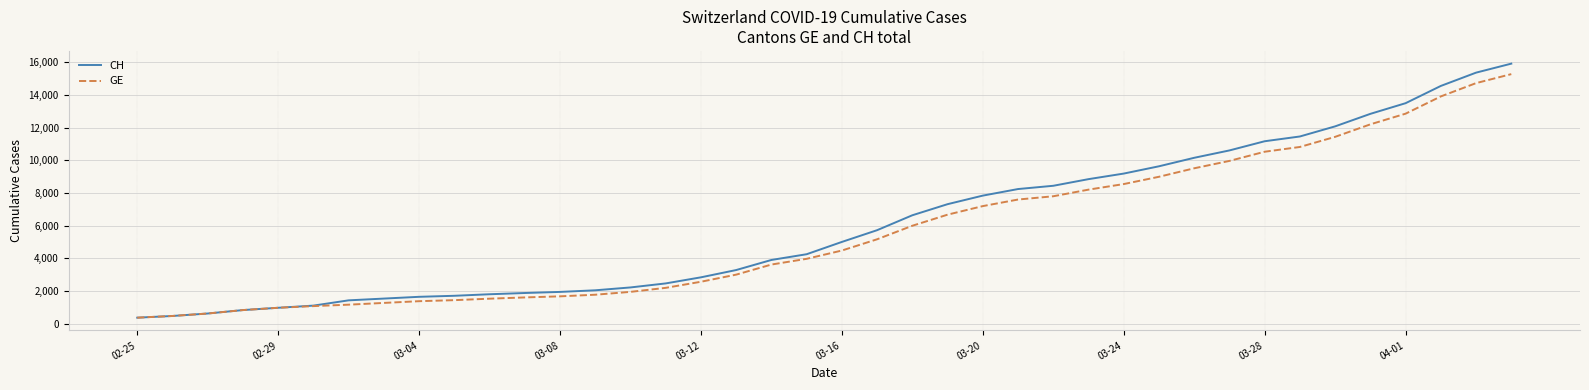

What is the lowest value of the GE series?

375